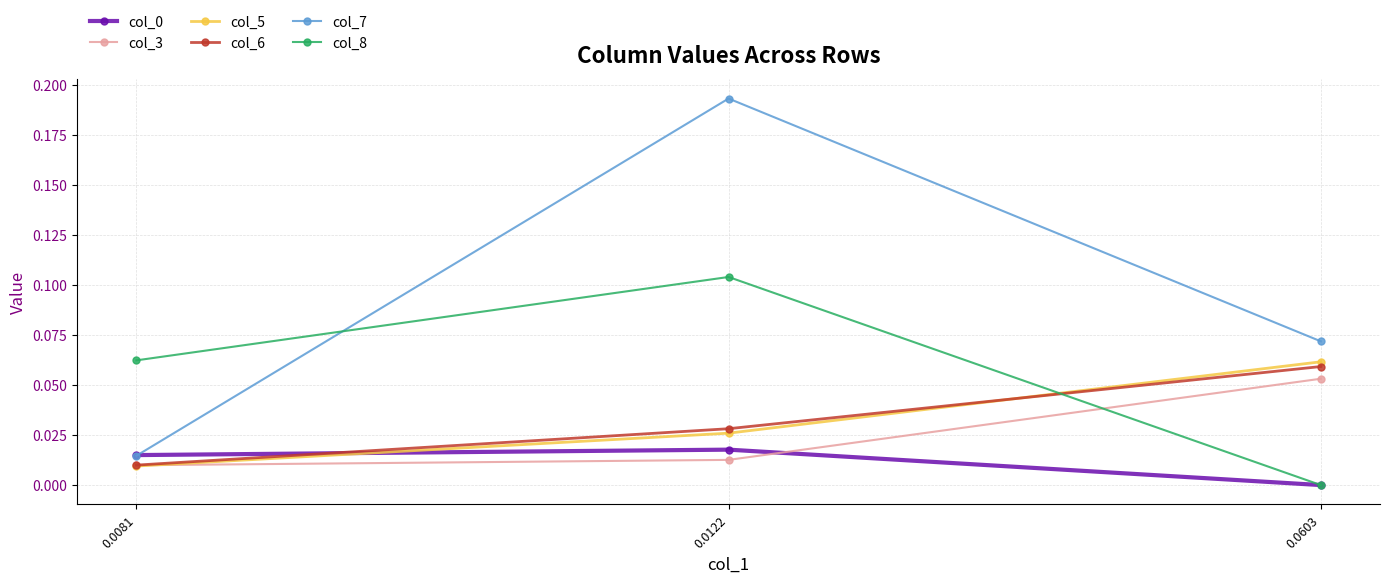

Which category has the lowest value across all series?

0.0603